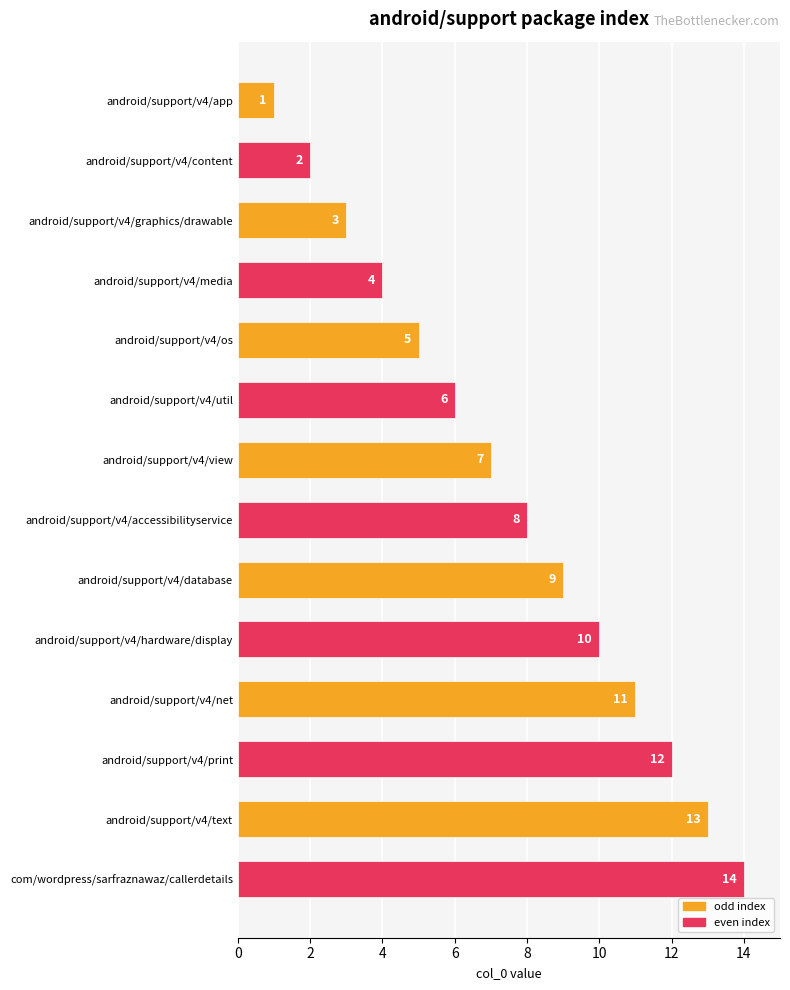

Which has a higher value, android/support/v4/text or android/support/v4/accessibilityservice?

android/support/v4/text